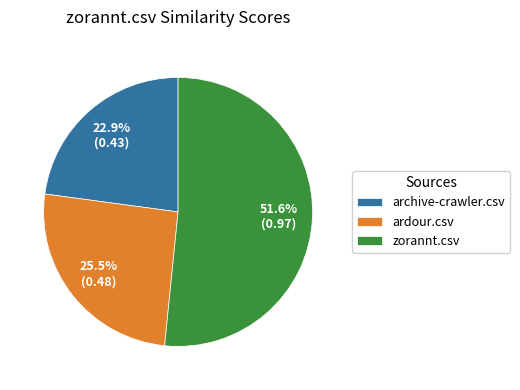

Rank the categories by value from highest to lowest.

zorannt.csv, ardour.csv, archive-crawler.csv